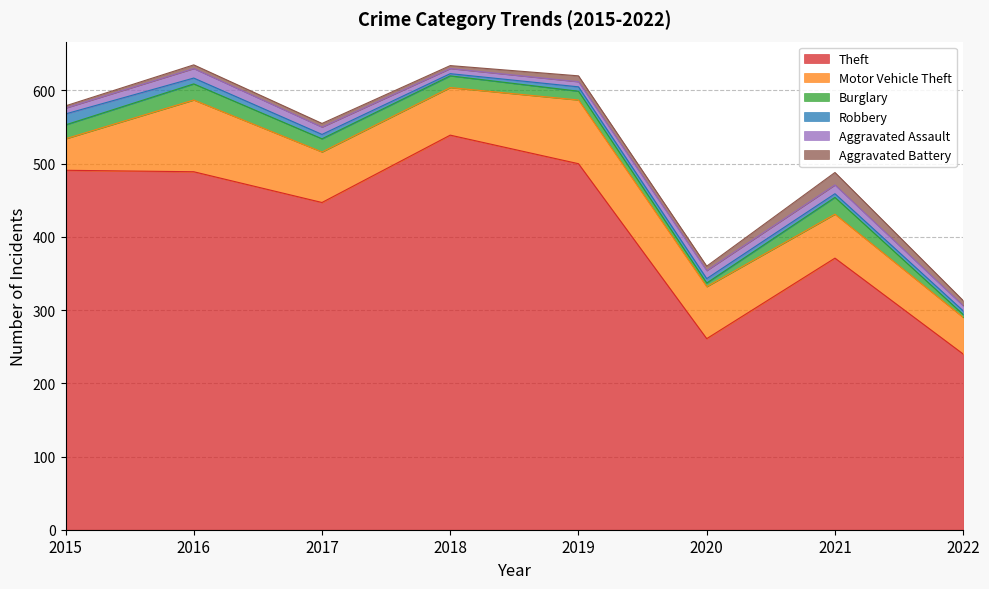

How many intersections are there between Aggravated Assault and Aggravated Battery?

3